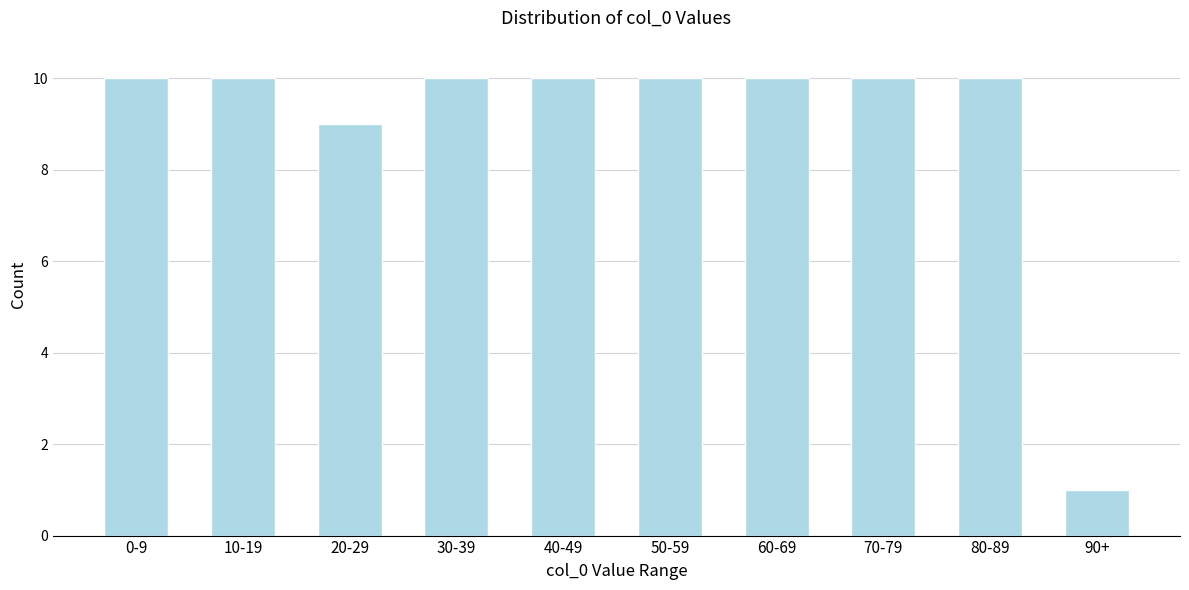

Reading left to right, list all the values displayed in this chart.

10	10	9	10	10	10	10	10	10	1